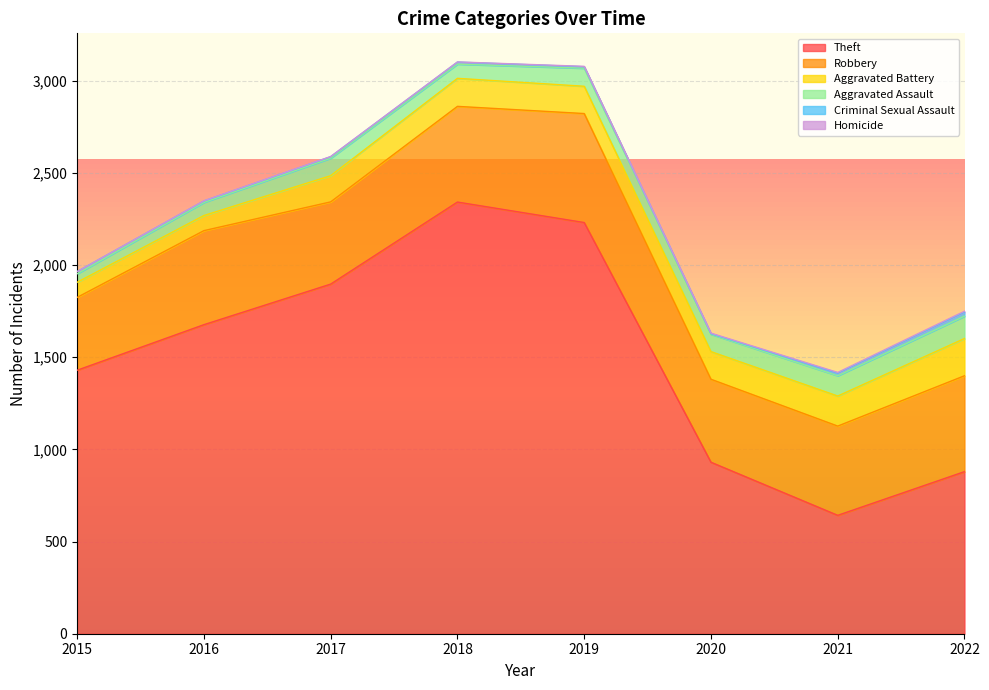

How many data points does each series have?

8